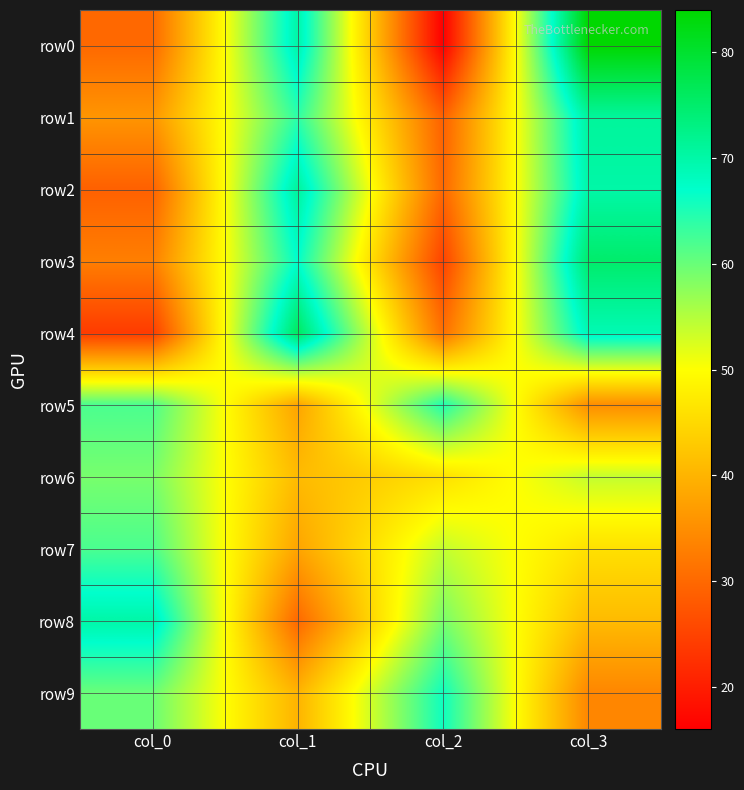

What is the minimum value shown in the chart?

16